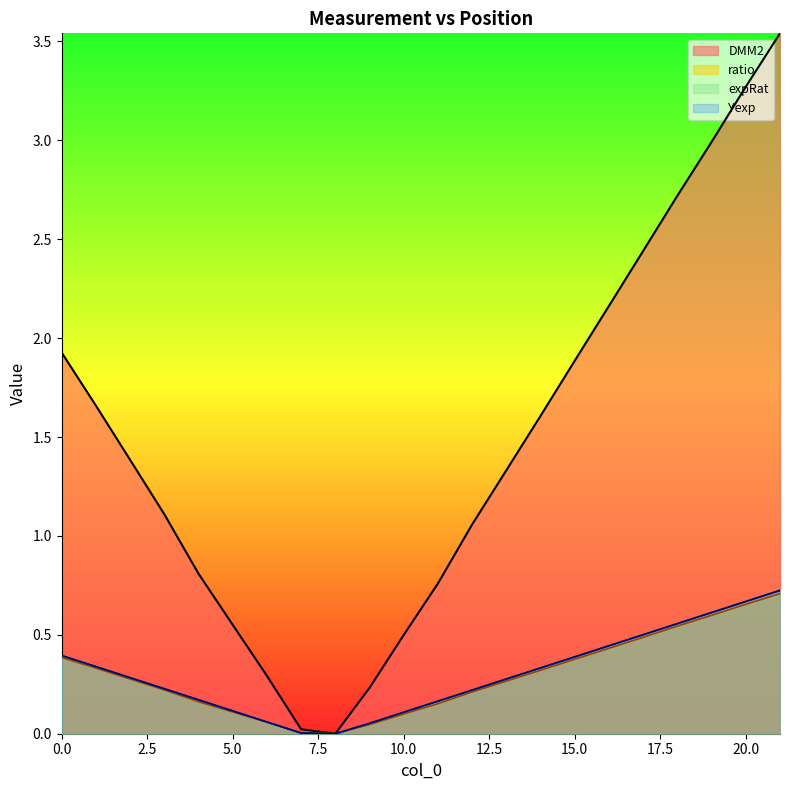

How many values in DMM2 are above zero?

21